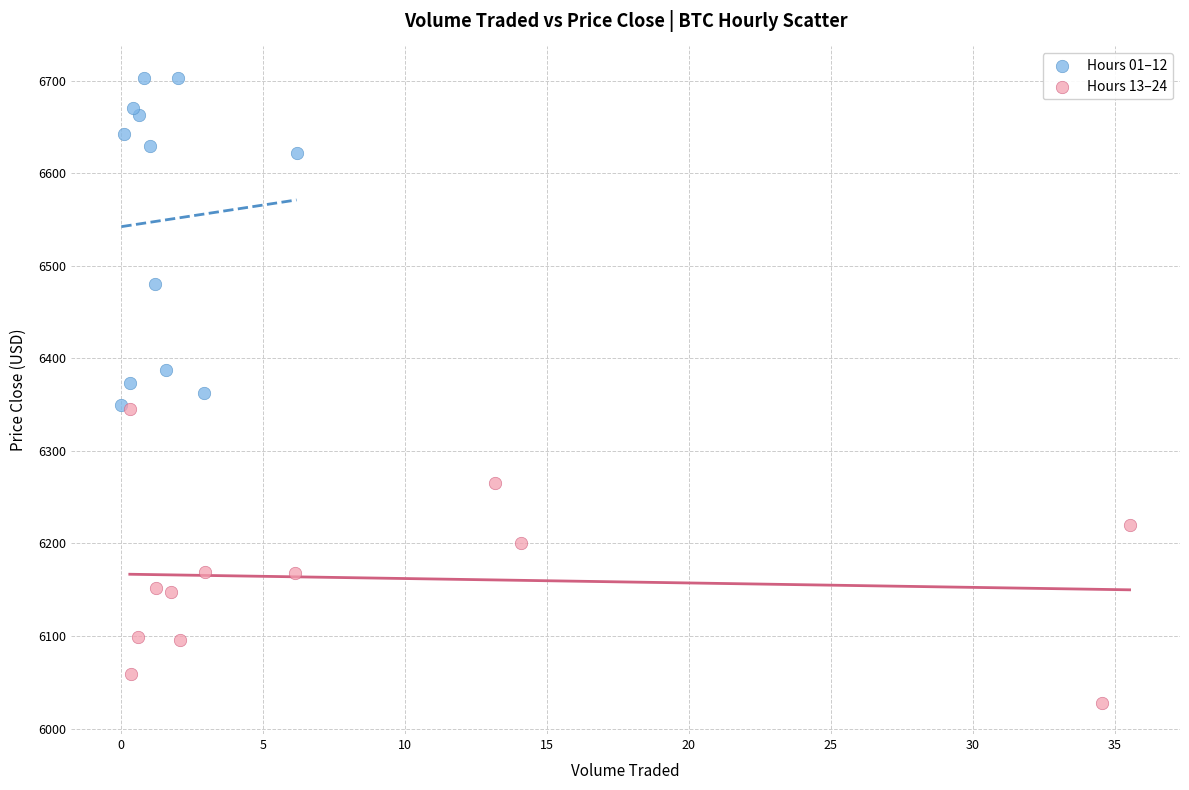

Which series has the largest Y range (max minus min)?

Hours 01–12